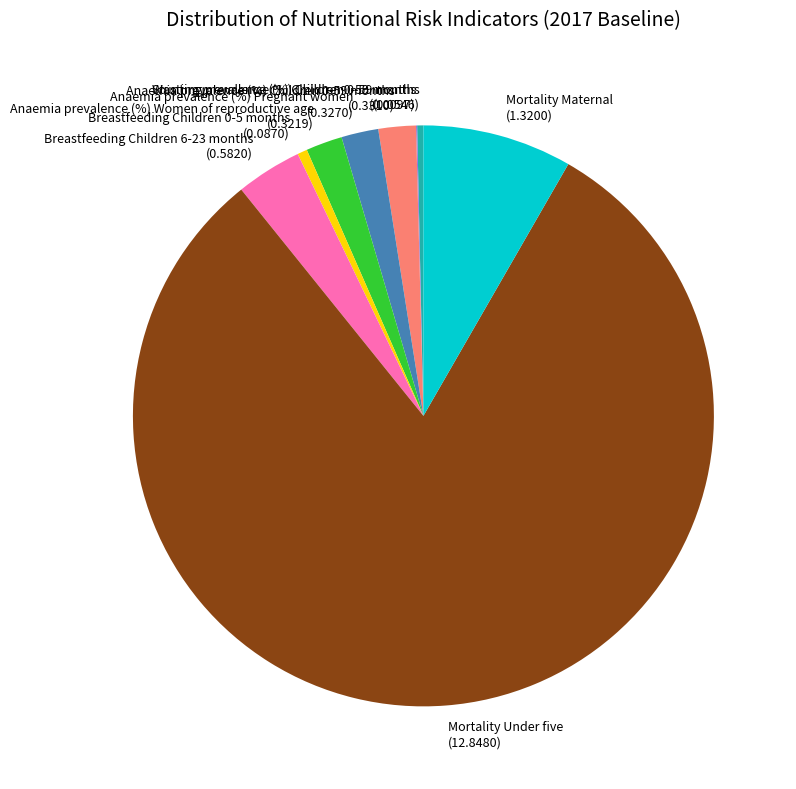

Is it true that Anaemia prevalence (%) Women of reproductive age (0.3219) is 11% of the pie?

False